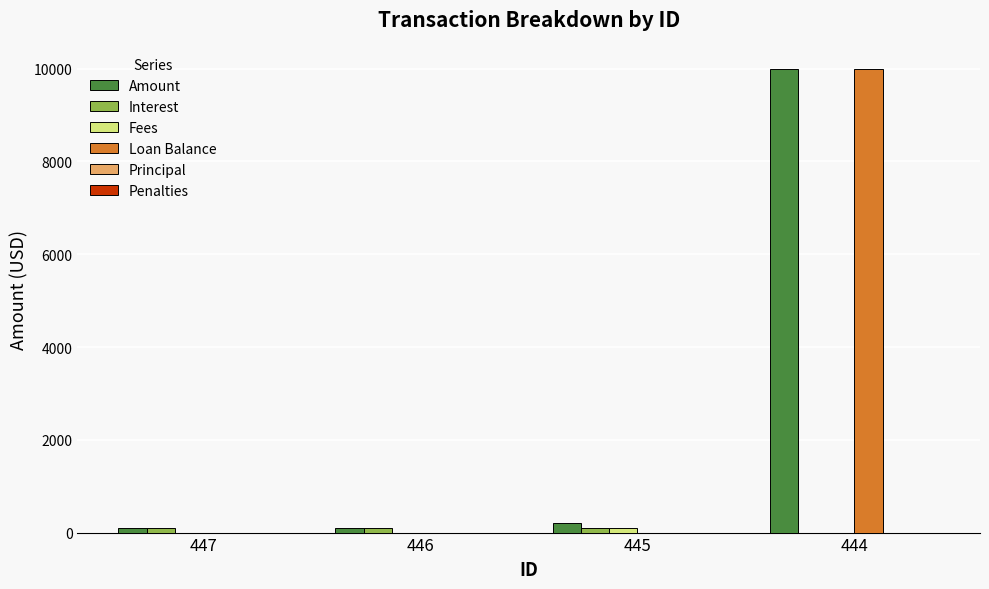

At which label does Loan Balance reach its peak?

444